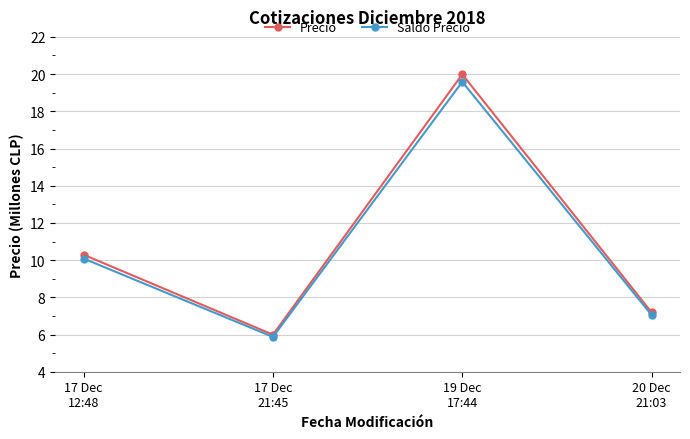

Reading left to right, what are all the values shown in this chart?

Precio: 10.3	6.0	20.0	7.2
Saldo Precio: 10.1	5.9	19.6	7.0